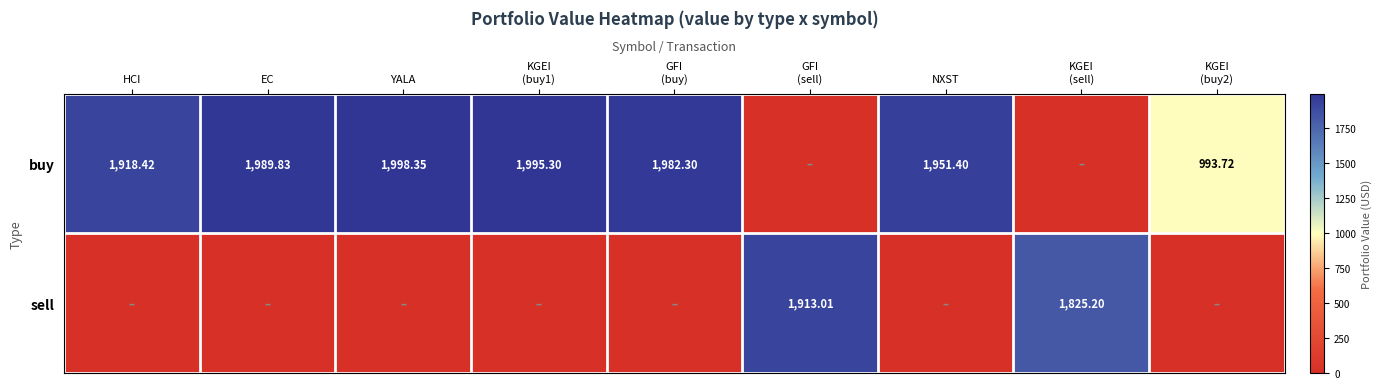

How many positive values does the buy series have?

7